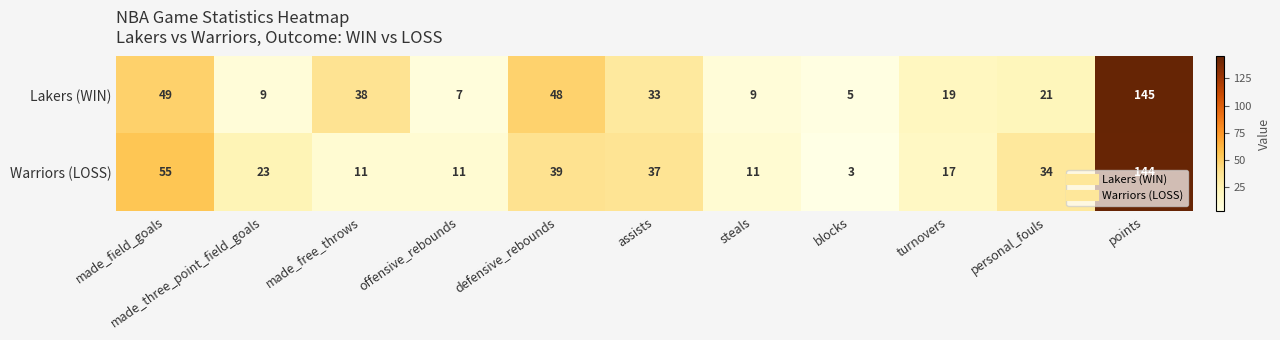

True or false: Lakers (WIN) has a value of 33 at assists.

True